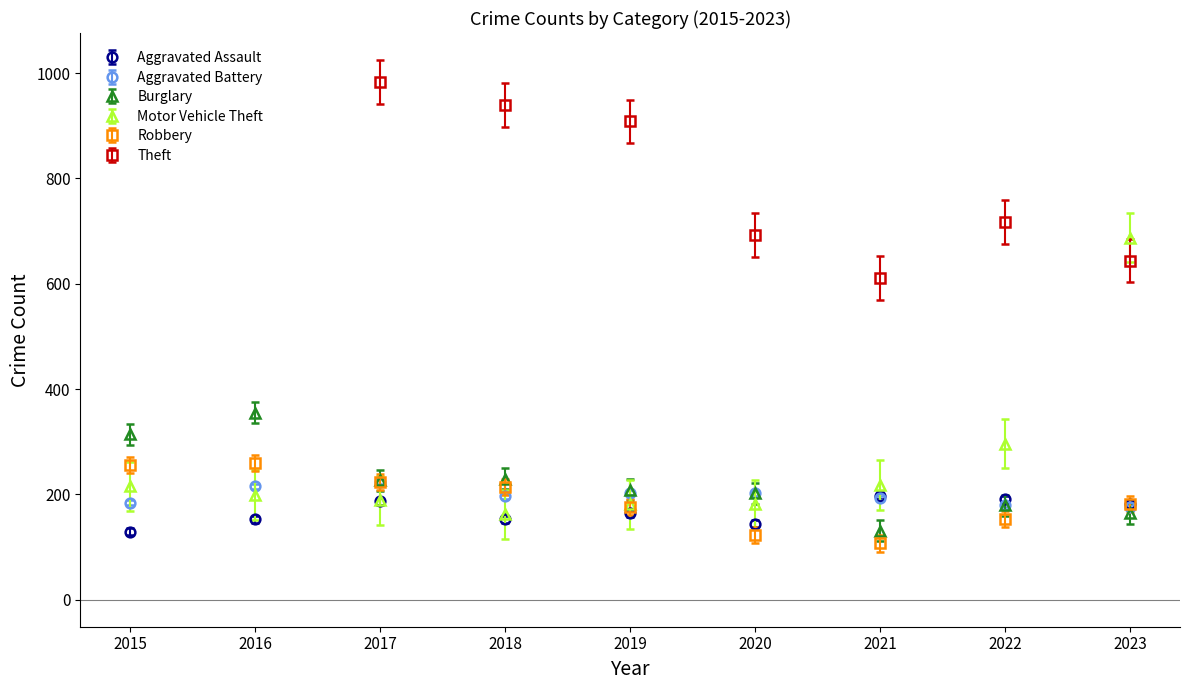

What are all the series names shown in the legend?

Aggravated Assault, Aggravated Battery, Burglary, Motor Vehicle Theft, Robbery, Theft